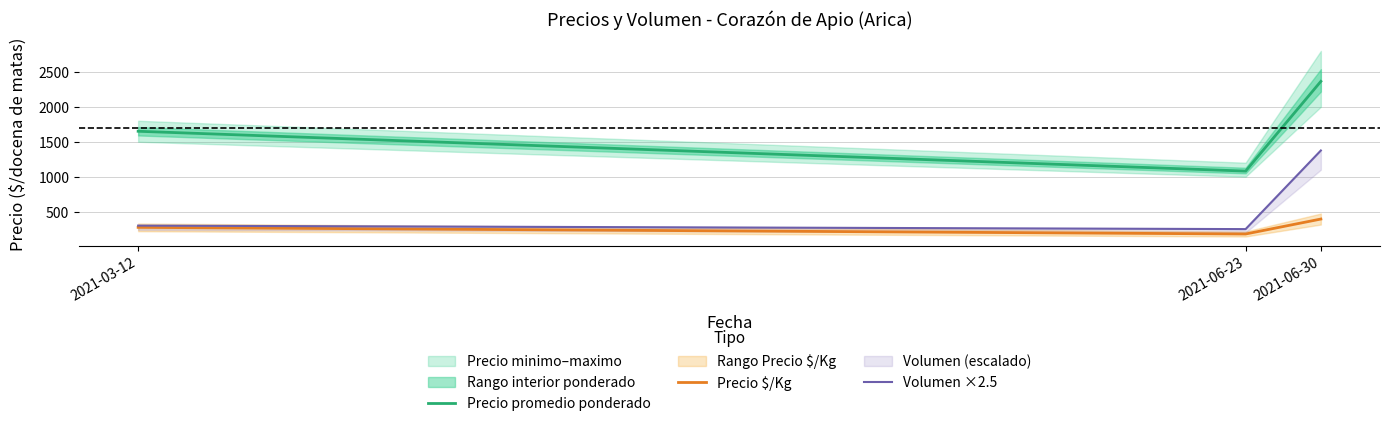

Is it true that Precio $/Kg equals 275 at 2021-03-12?

True